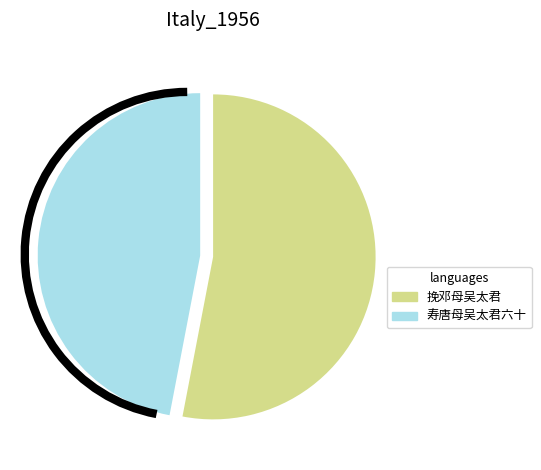

Which has a higher value, 寿唐母吴太君六十 or 挽邓母吴太君?

挽邓母吴太君